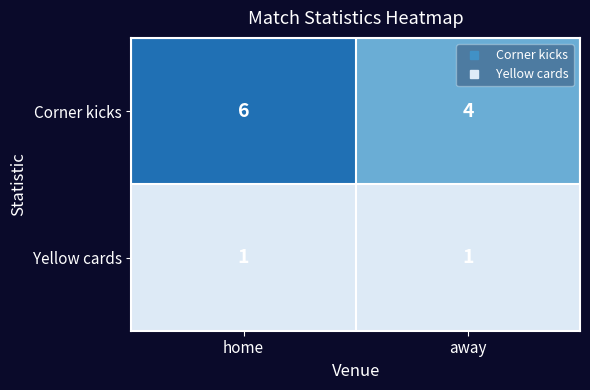

Rank the series at away from lowest to highest value.

Yellow cards, Corner kicks